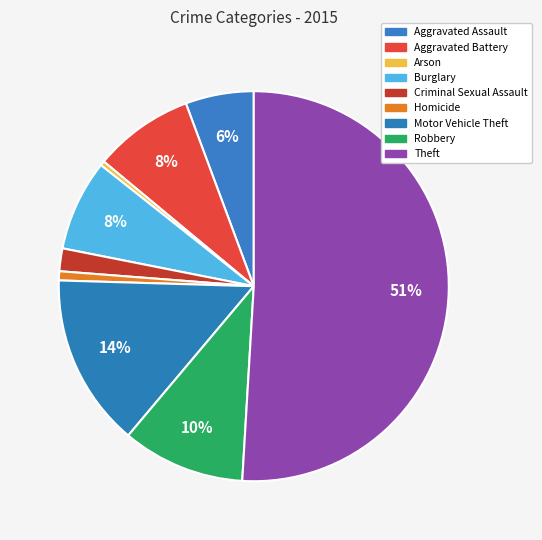

How many slices are in this pie chart?

9